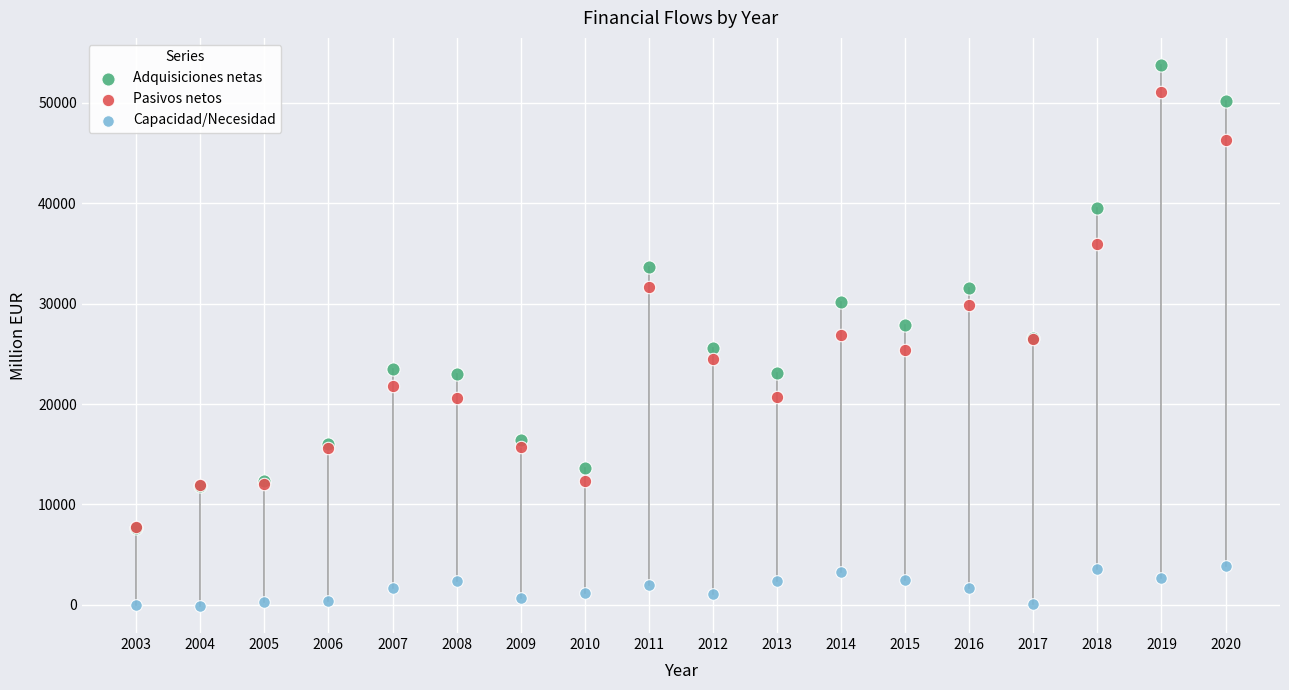

Which series has the largest Y range (max minus min)?

Adquisiciones netas